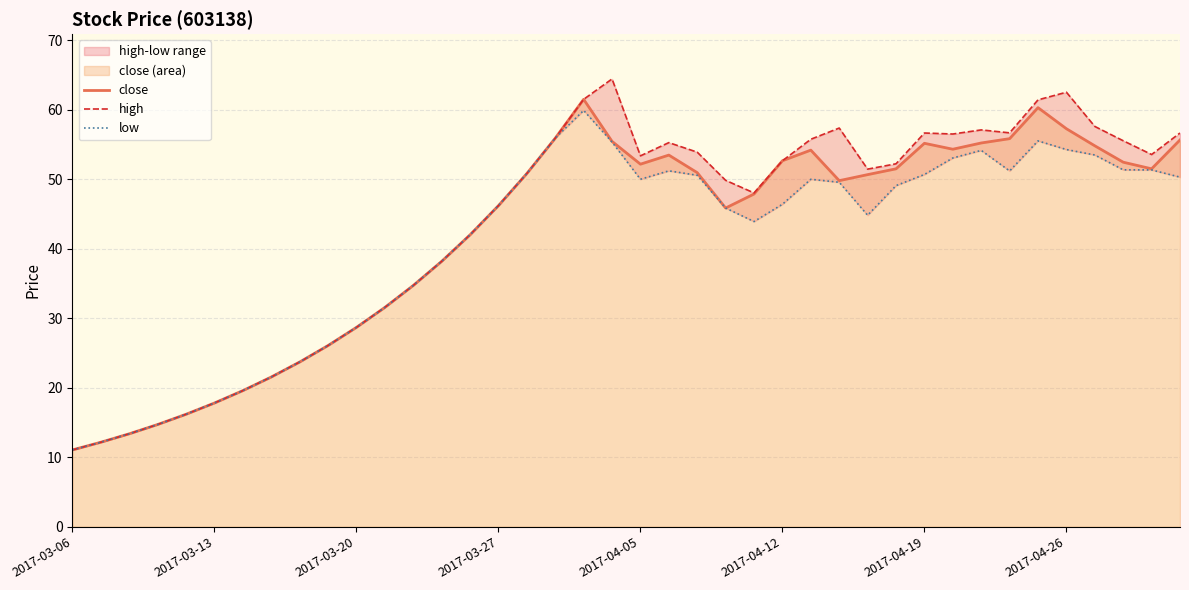

The value of close at 2017-04-12 is 12.1. True or false?

False